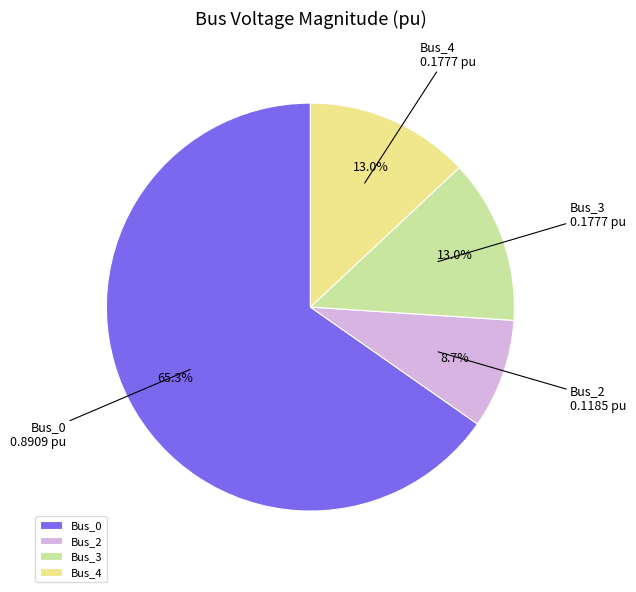

To the nearest percent, what portion does Bus_2 represent?

9%